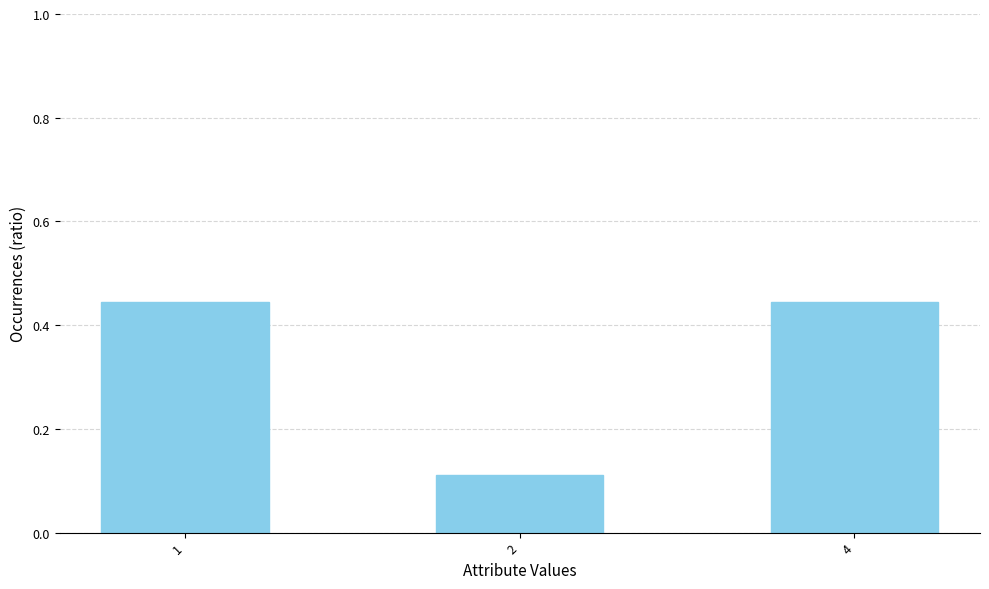

What is the average value?

0.3